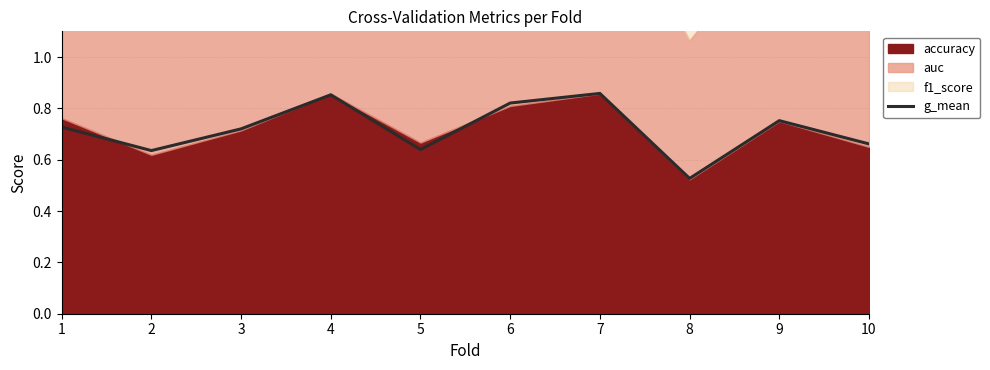

At which category does the data reach its first local valley?

2